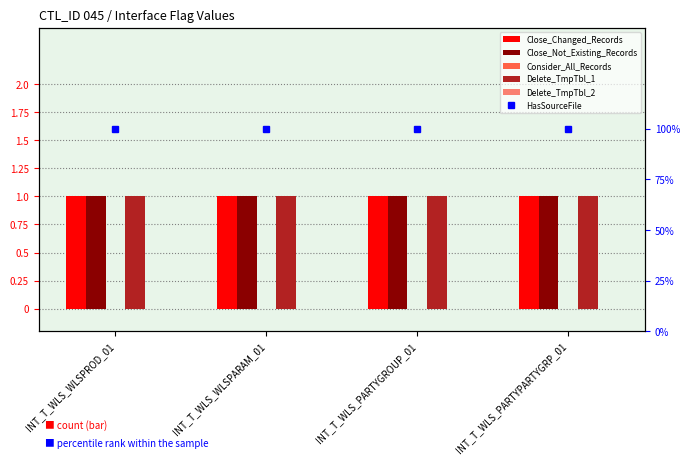

Which has a higher value, INT_T_WLS_WLSPARAM_01 or INT_T_WLS_WLSPROD_01?

INT_T_WLS_WLSPARAM_01